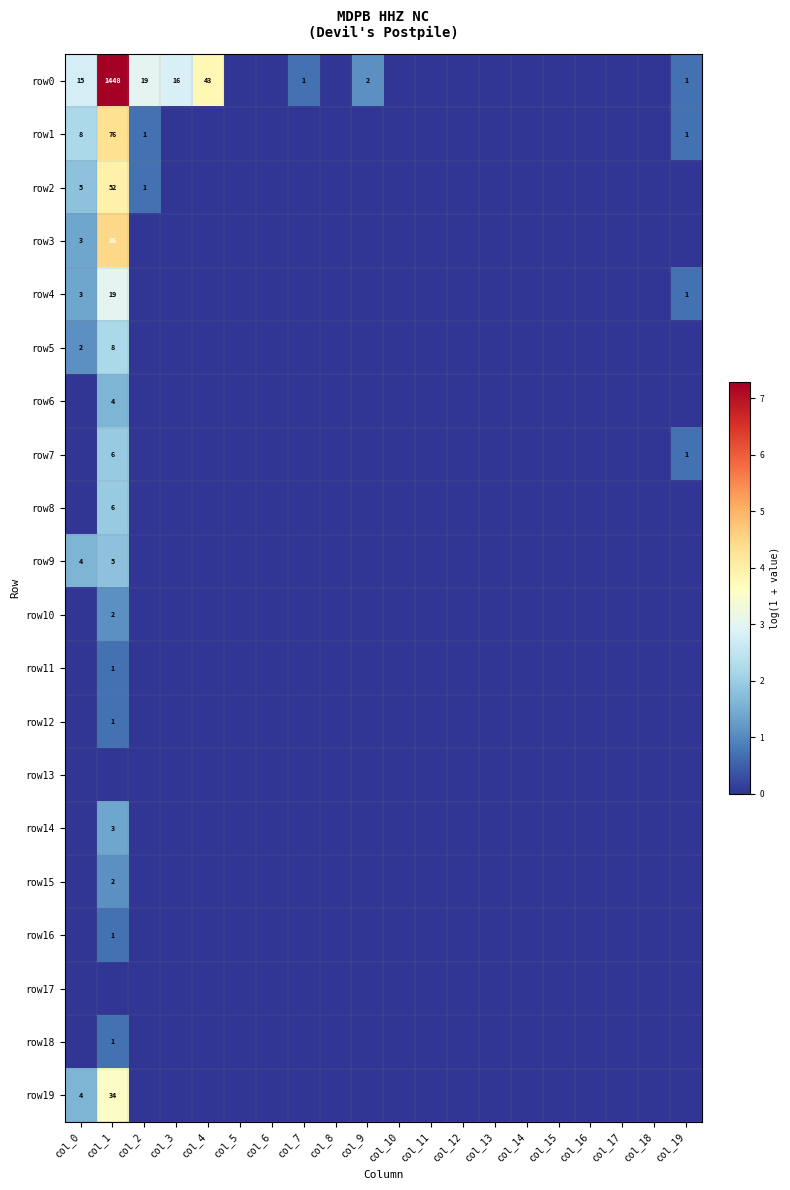

How many values in row2 are above zero?

3